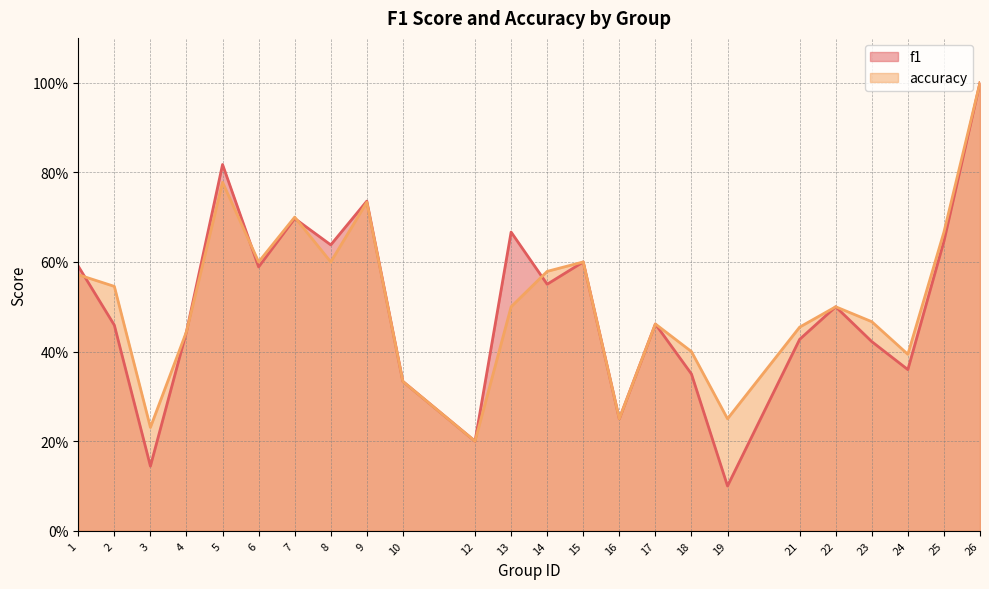

At which category is the sum across all series the highest?

26